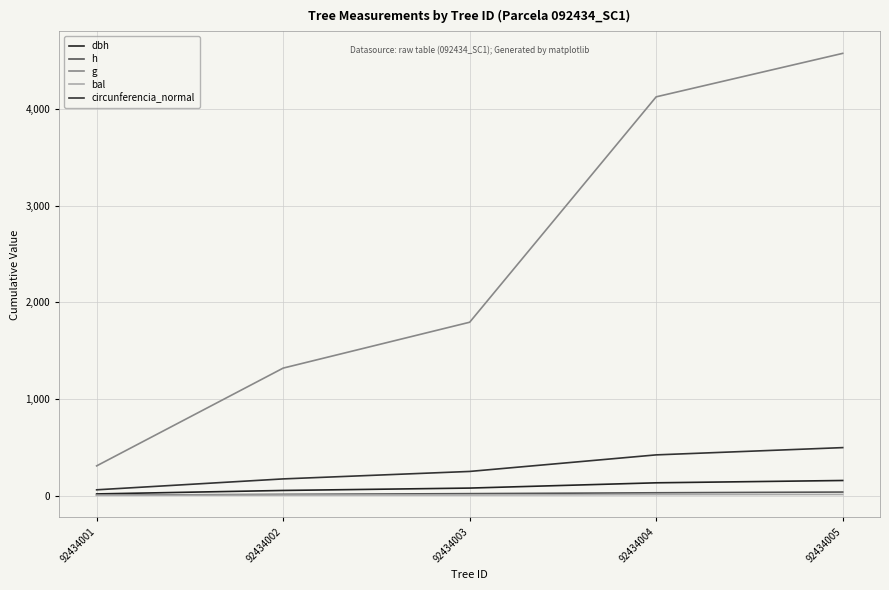

What is the value of the g point at the 3rd from the left?

1794.1